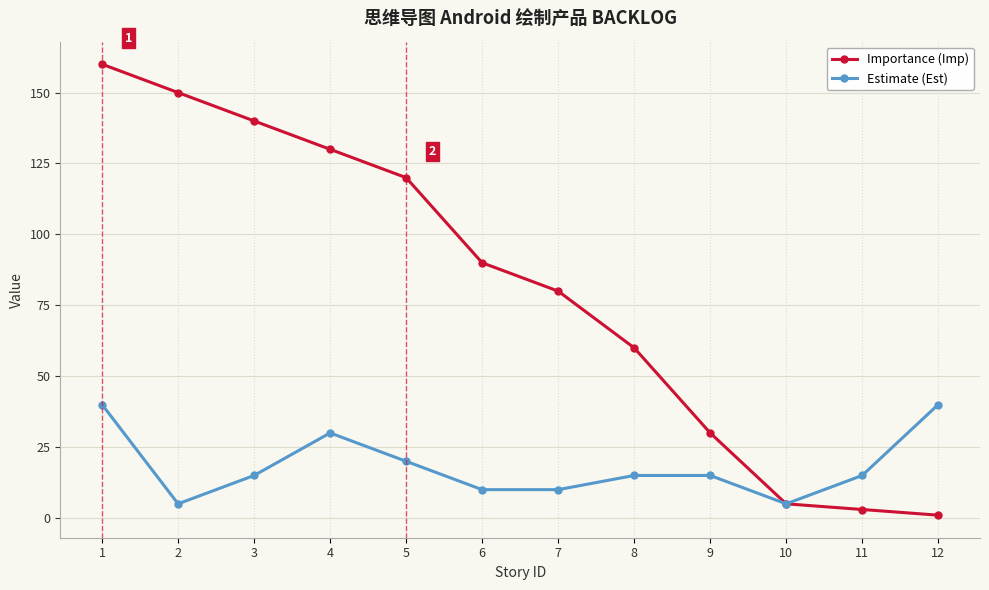

Which category has the highest value across all series?

1